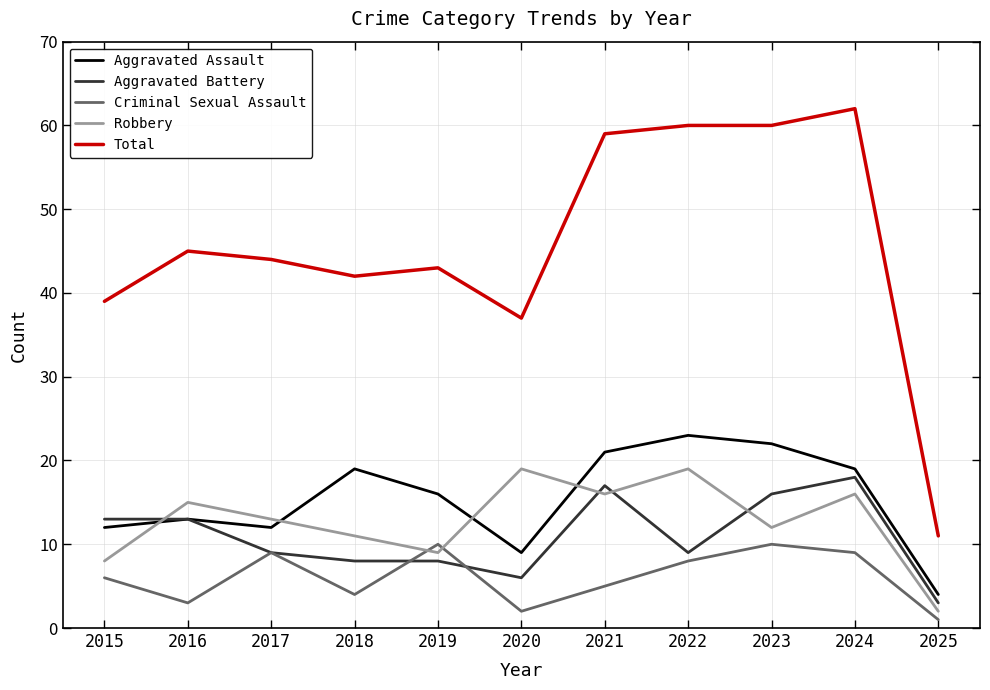

What is the lowest value of the Aggravated Battery series?

3